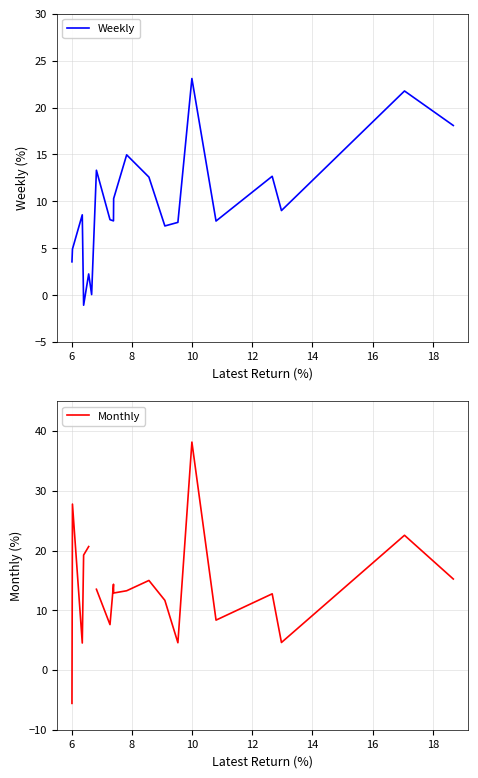

What is the minimum value for Weekly?

-1.1